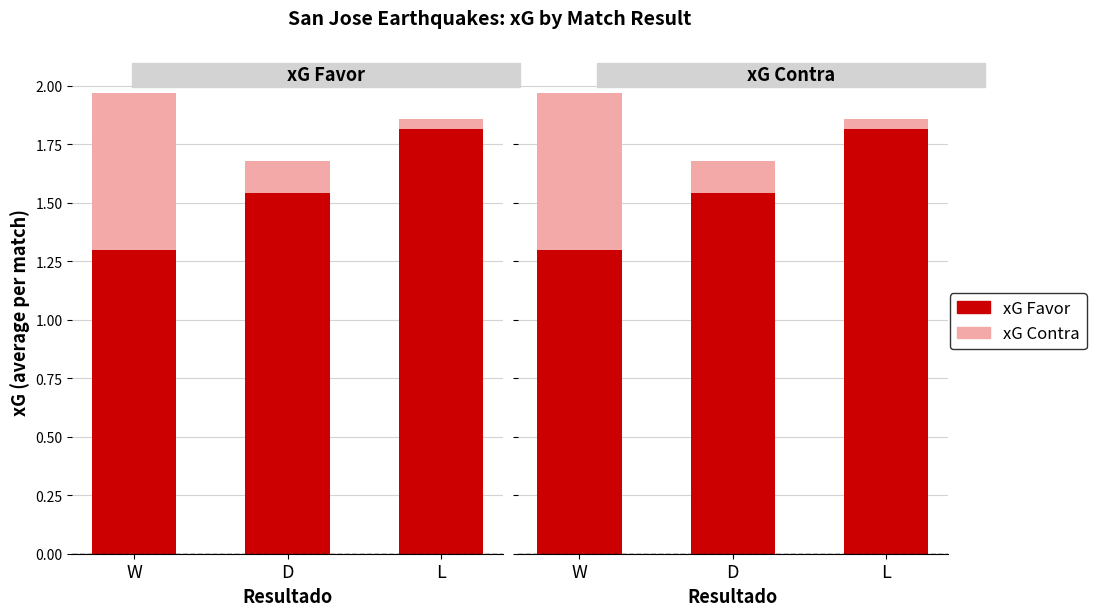

What is the average value of the xG Favor series?

1.8